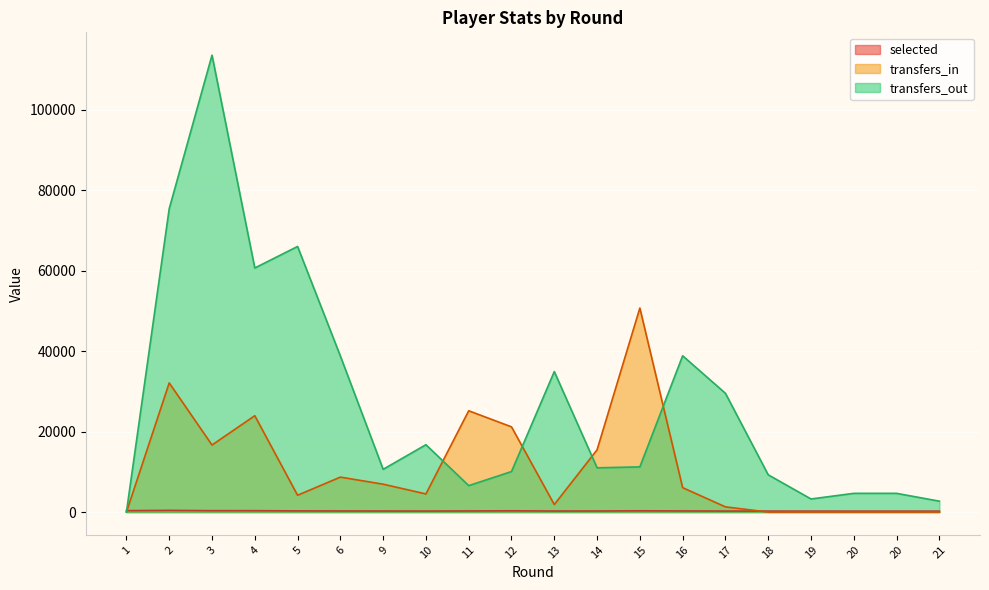

Where does the transfers_in series first go above 6063?

2